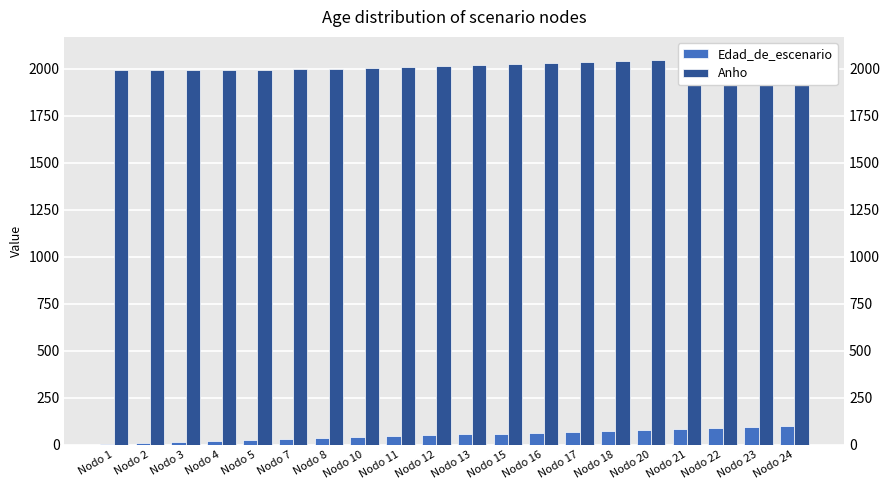

What is the value of the Edad_de_escenario bar at the 11th from the left?

55